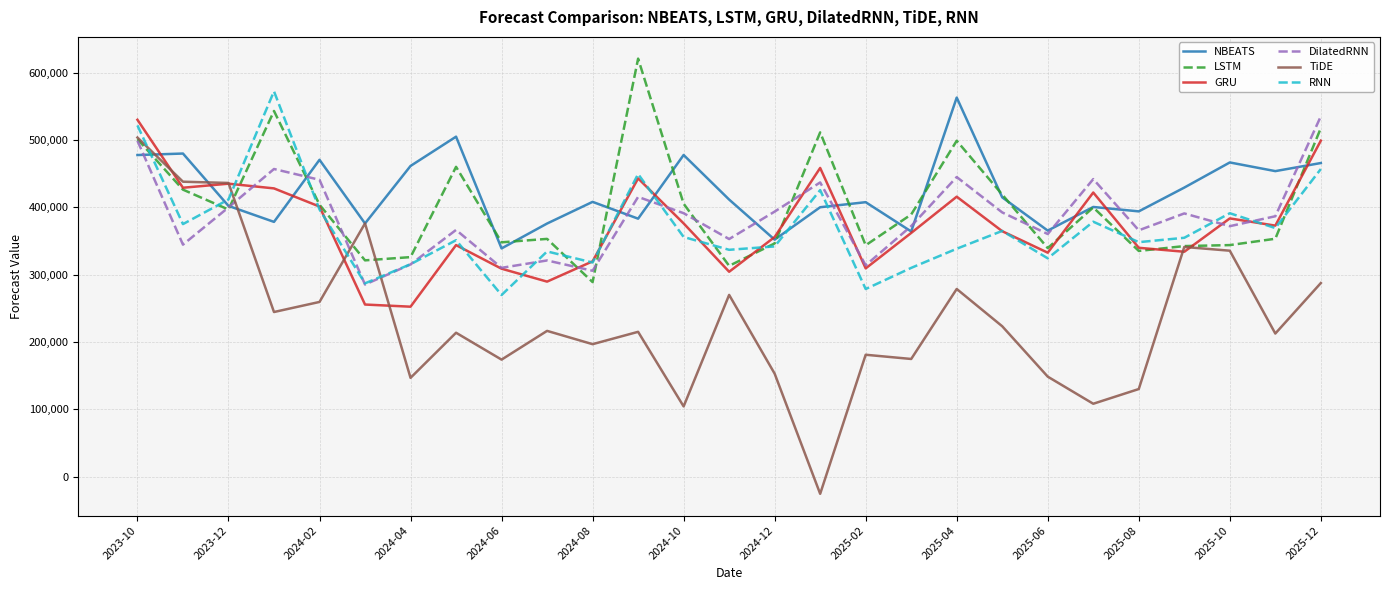

What are all the series names shown in the legend?

NBEATS, LSTM, GRU, DilatedRNN, TiDE, RNN